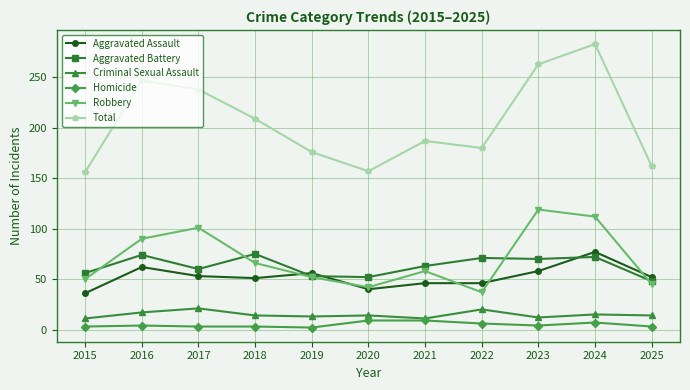

The value of Aggravated Battery at 2021 is 63. True or false?

True